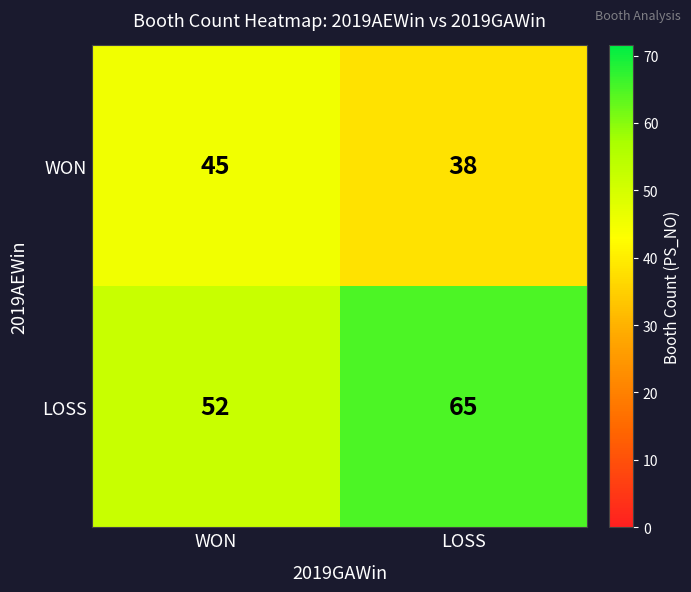

Reading left to right, transcribe all the data shown in this chart.

WON: 45	38
LOSS: 52	65